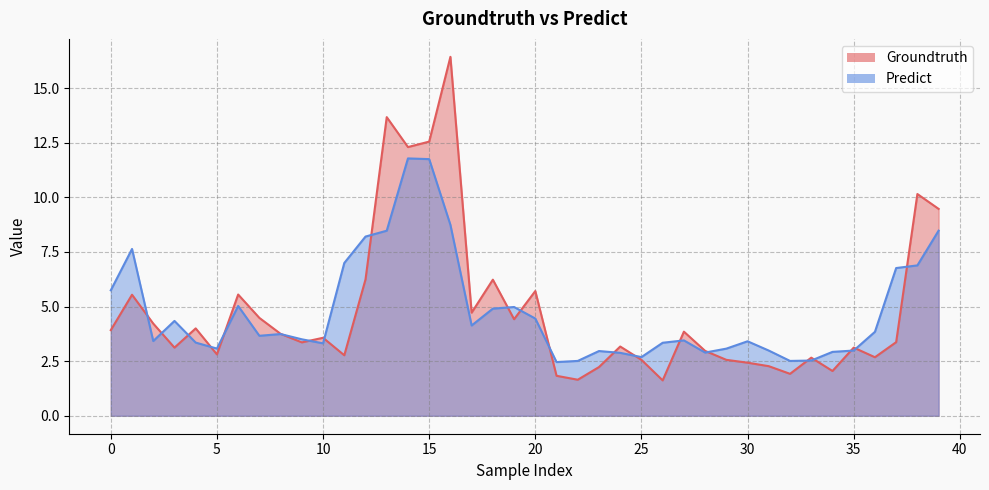

Where do Predict and Groundtruth first cross each other?

1 and 2